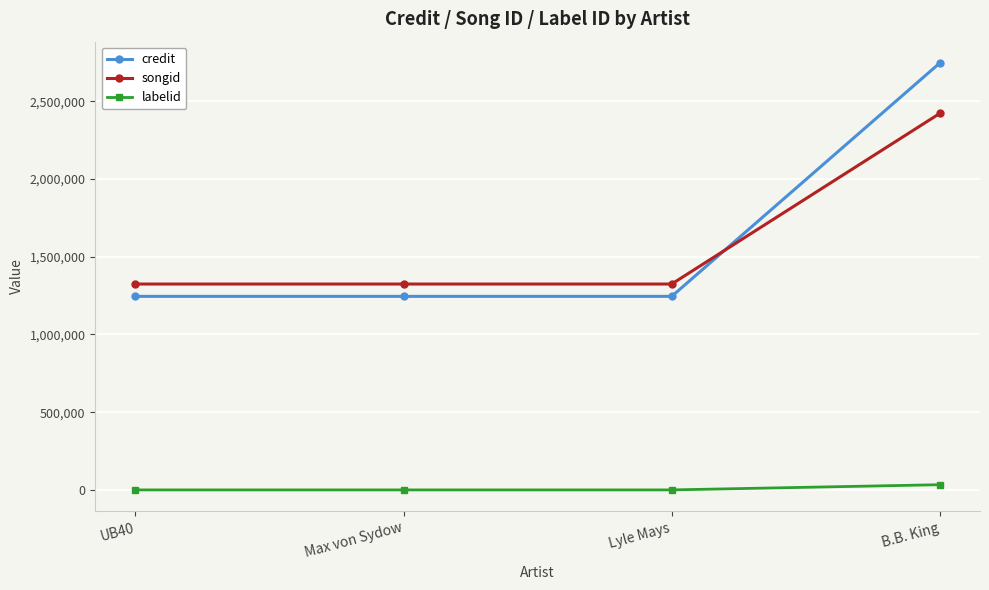

The credit series shows 2238360 at Max von Sydow. True or false?

False